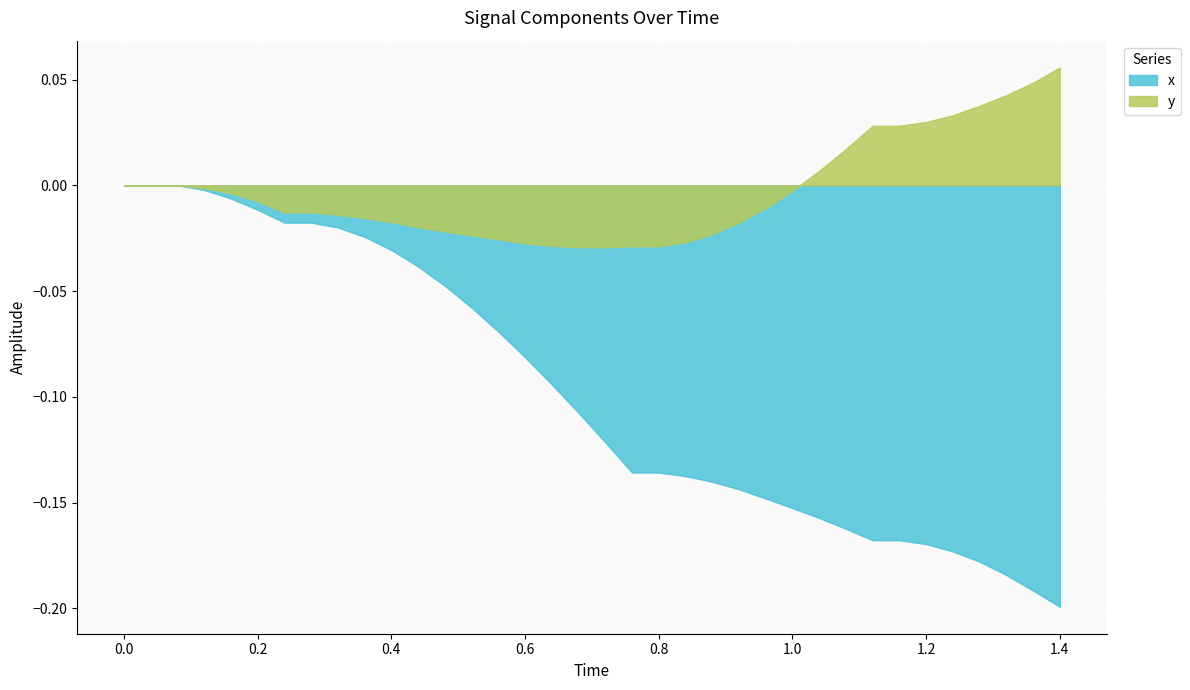

What is the difference between the second highest and minimum values in the x series?

0.2